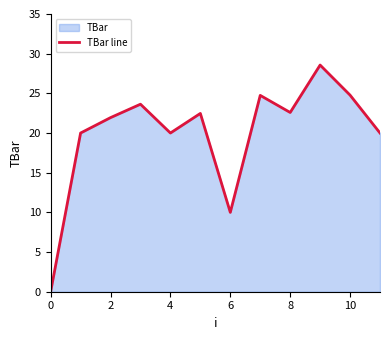

The chart shows a value of 10.2 at 8. True or false?

False